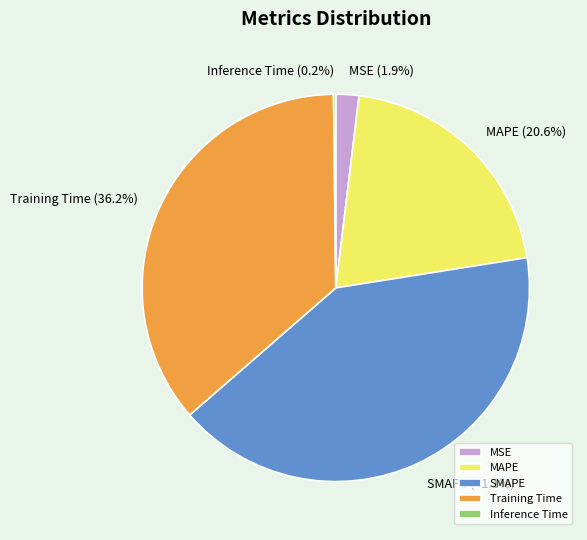

What percentage is the MSE slice, to the nearest percent?

2%